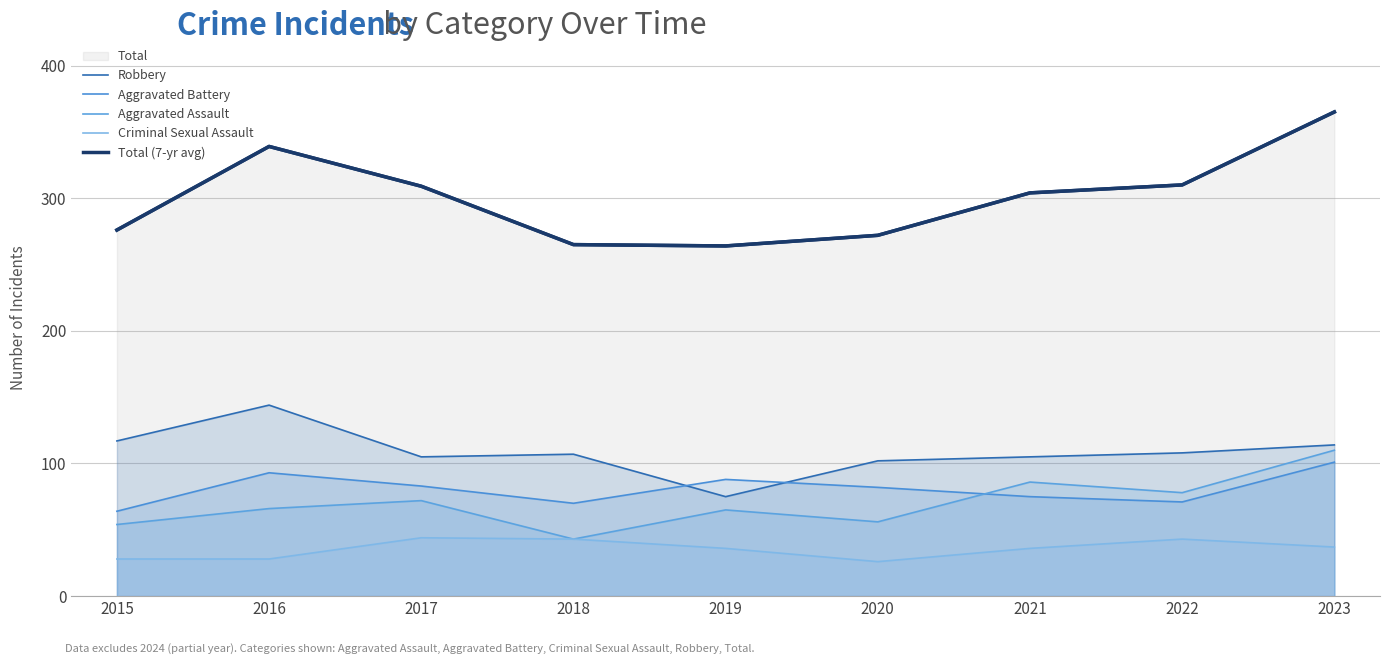

Which category has the lowest value in the Robbery series?

2019